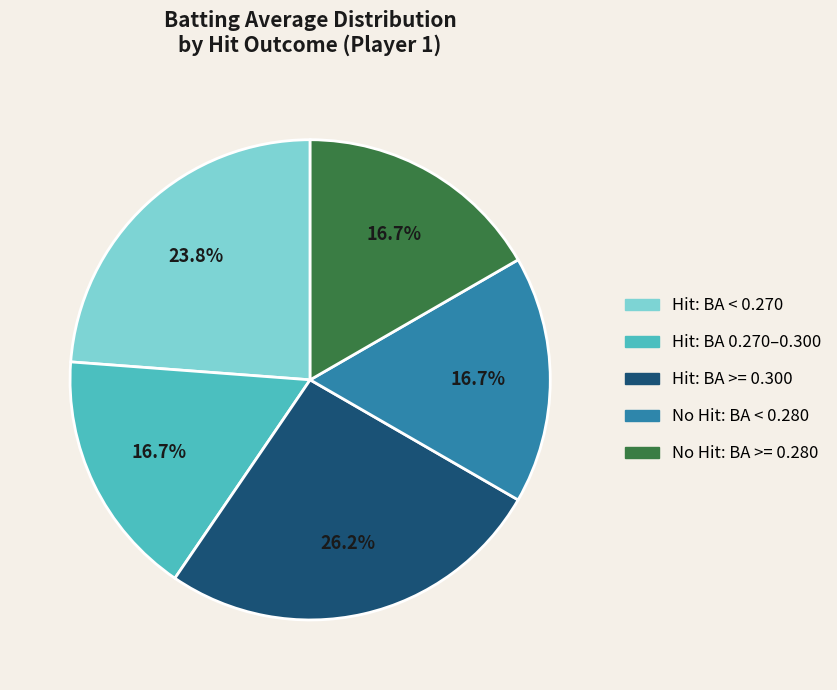

Is there a majority slice in this chart?

No